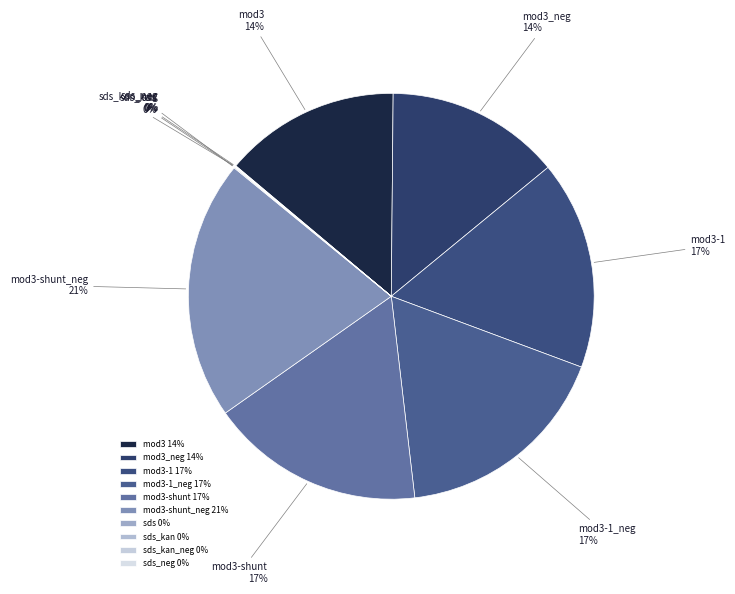

Approximately how many times larger is the value at mod3-1 compared to mod3?

1.2